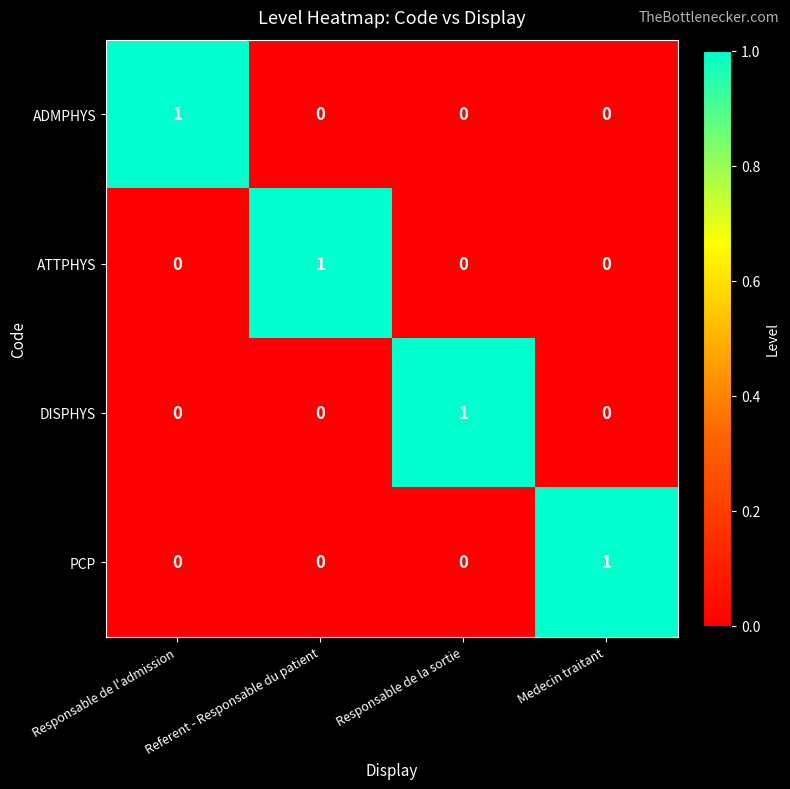

True or false: ADMPHYS has a value of 0 at Referent - Responsable du patient.

True